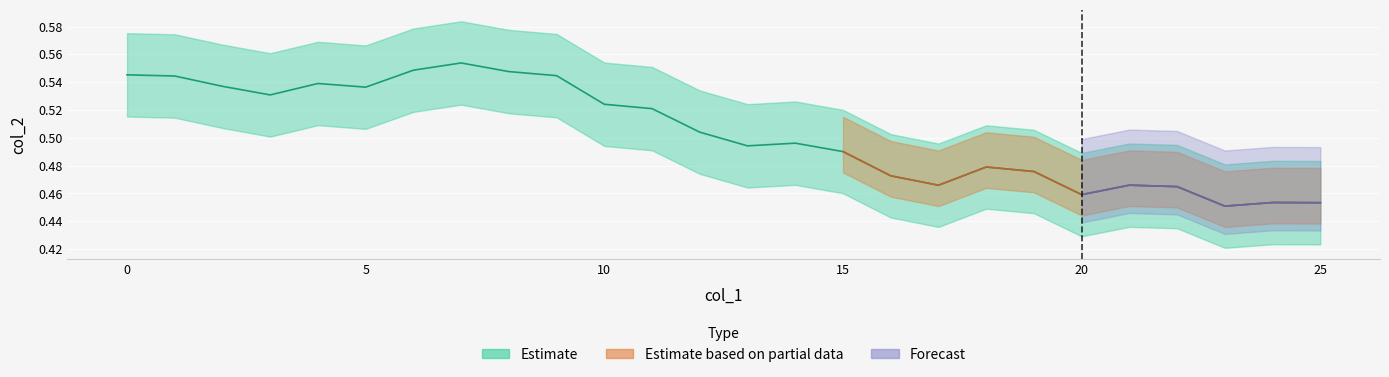

How many points are lower than both their immediate neighbors (excluding endpoints)?

6